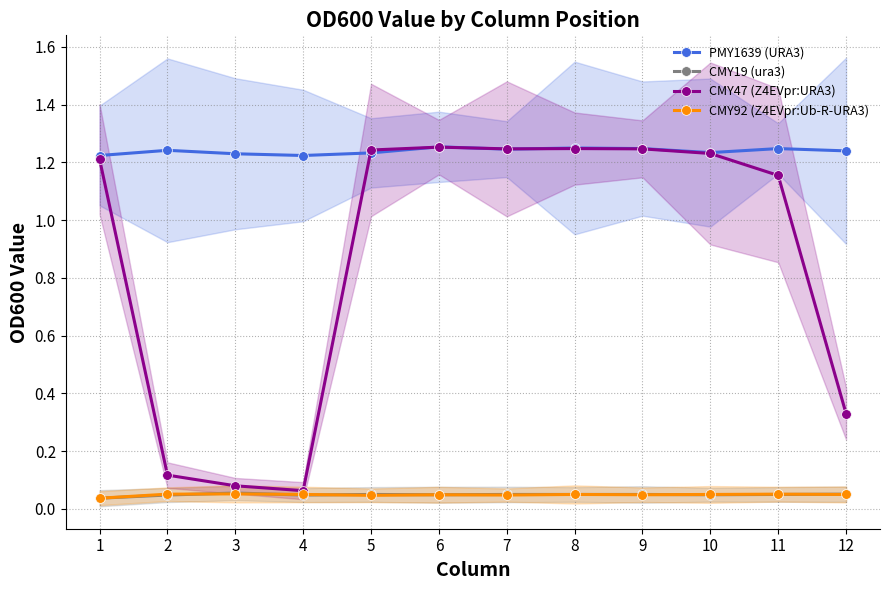

How many interior local valleys does the CMY19 (ura3) series have?

3